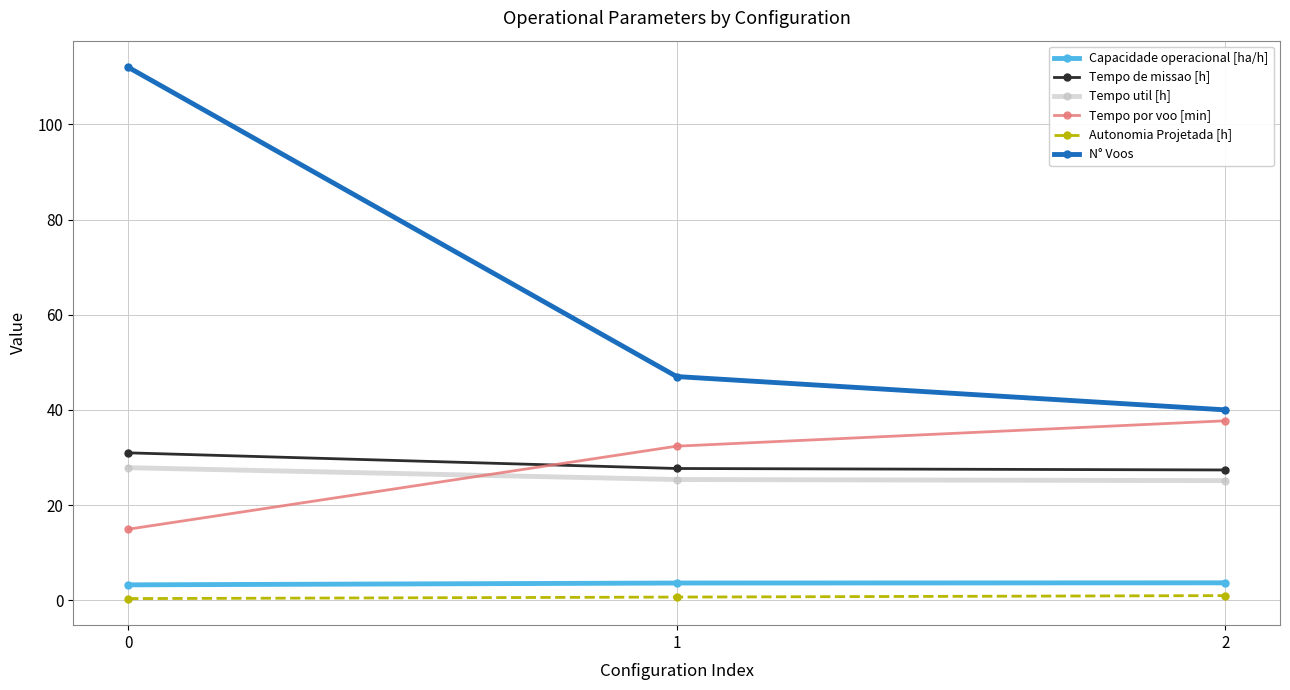

Which series changed the most between 0 and 2?

N° Voos